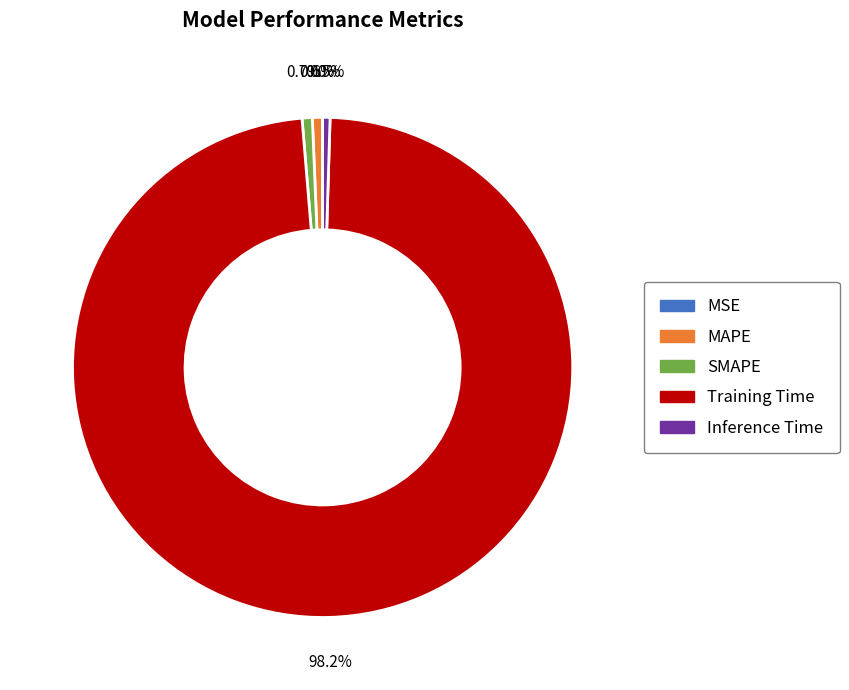

Does Training Time represent more than half of the total?

Yes